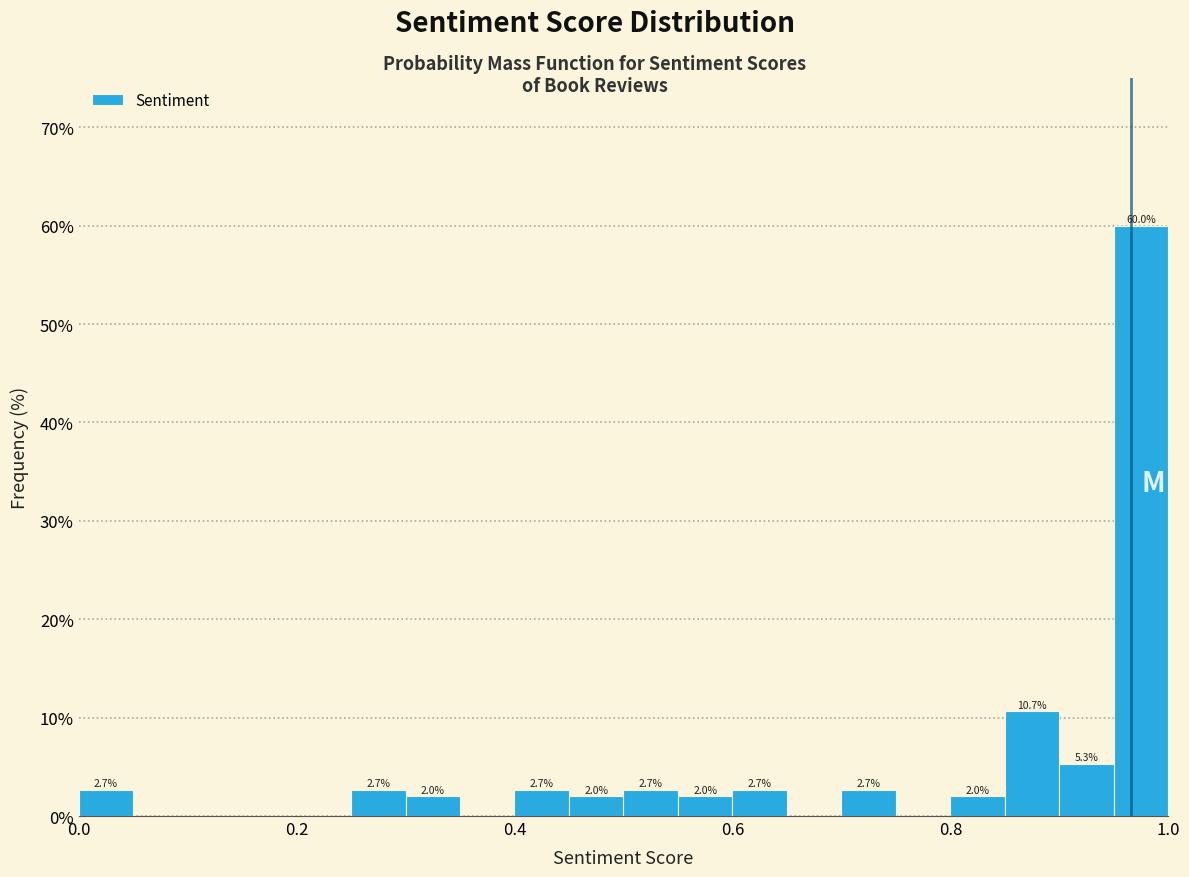

Read against the x-axis, roughly where is the centre of the tallest bar?

0.98